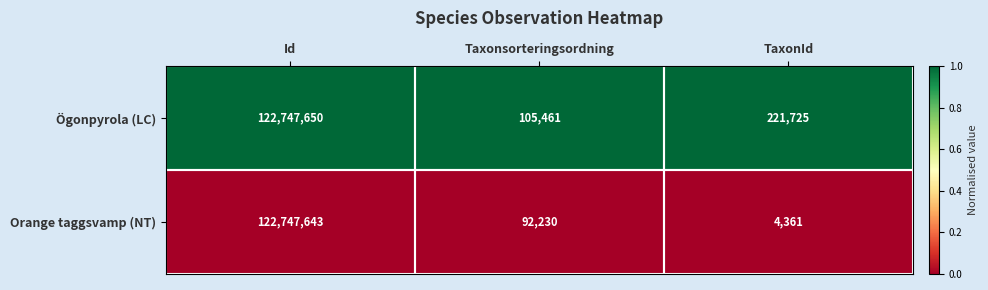

True or false: Orange taggsvamp (NT) has a value of 4361 at TaxonId.

True